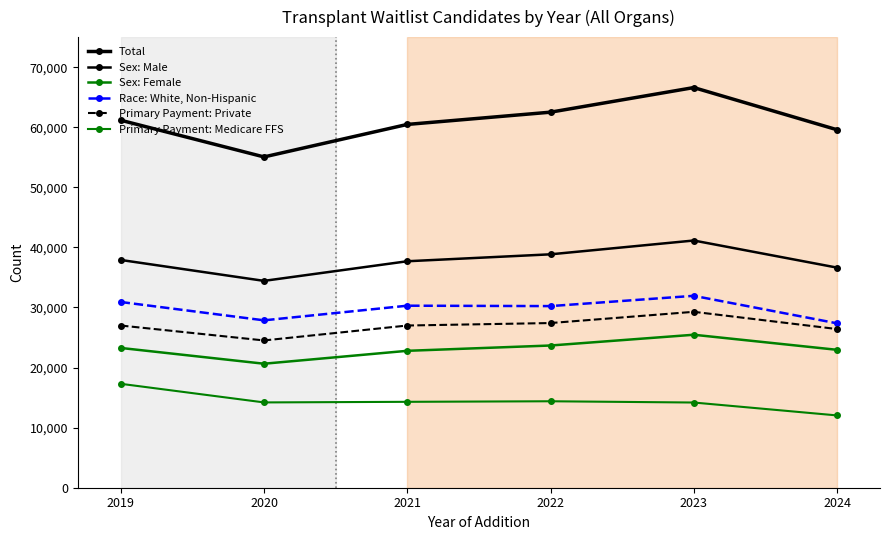

True or false: Race: White, Non-Hispanic and Primary Payment: Medicare FFS intersect in this chart.

False